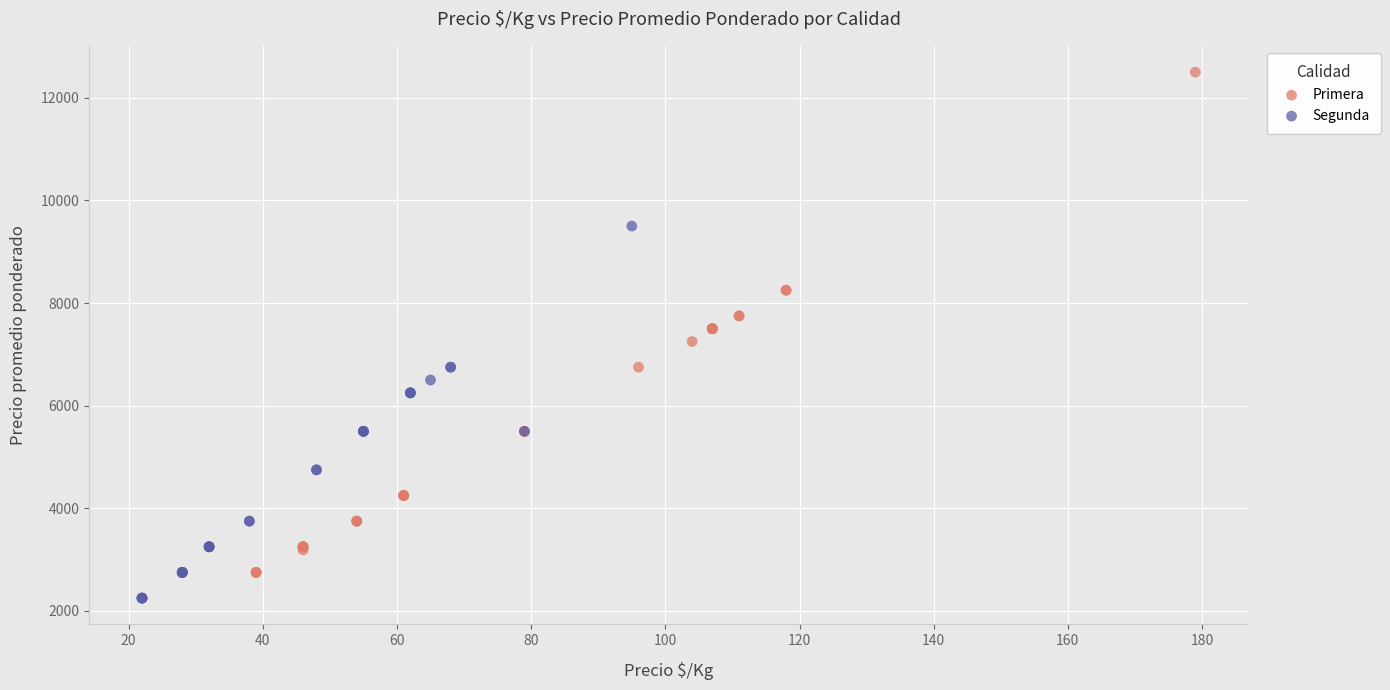

Which series has the widest spread of Y values?

Primera